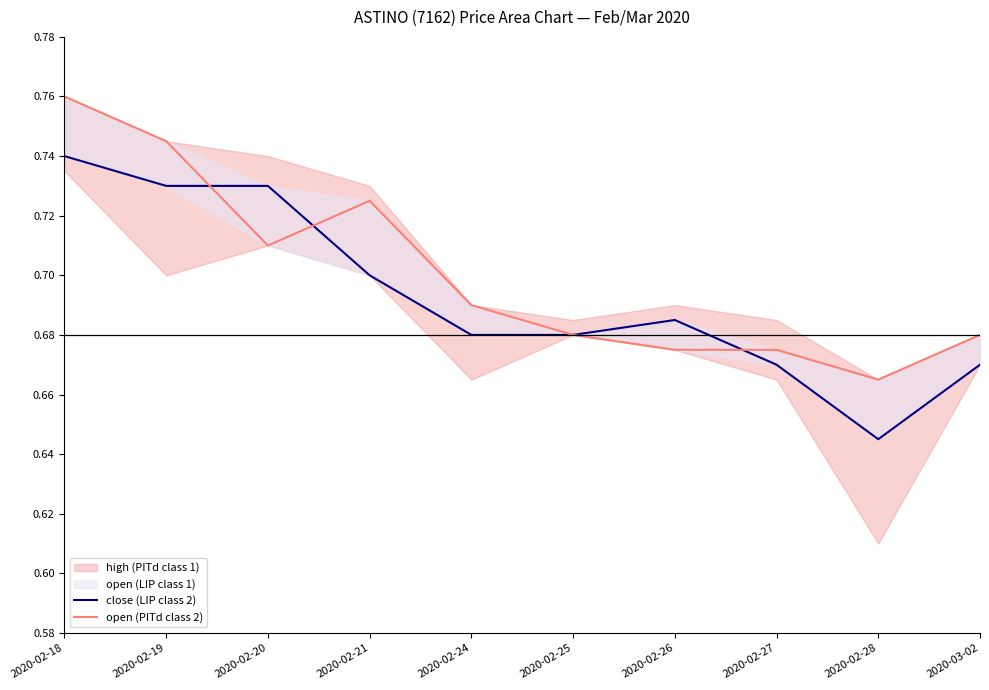

How many lines are shown in the chart?

2